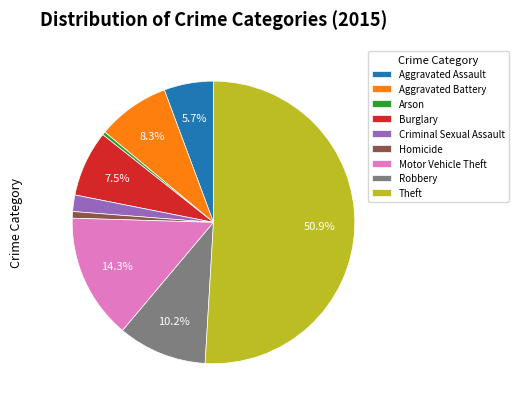

What percentage is the Robbery slice, to the nearest percent?

10%